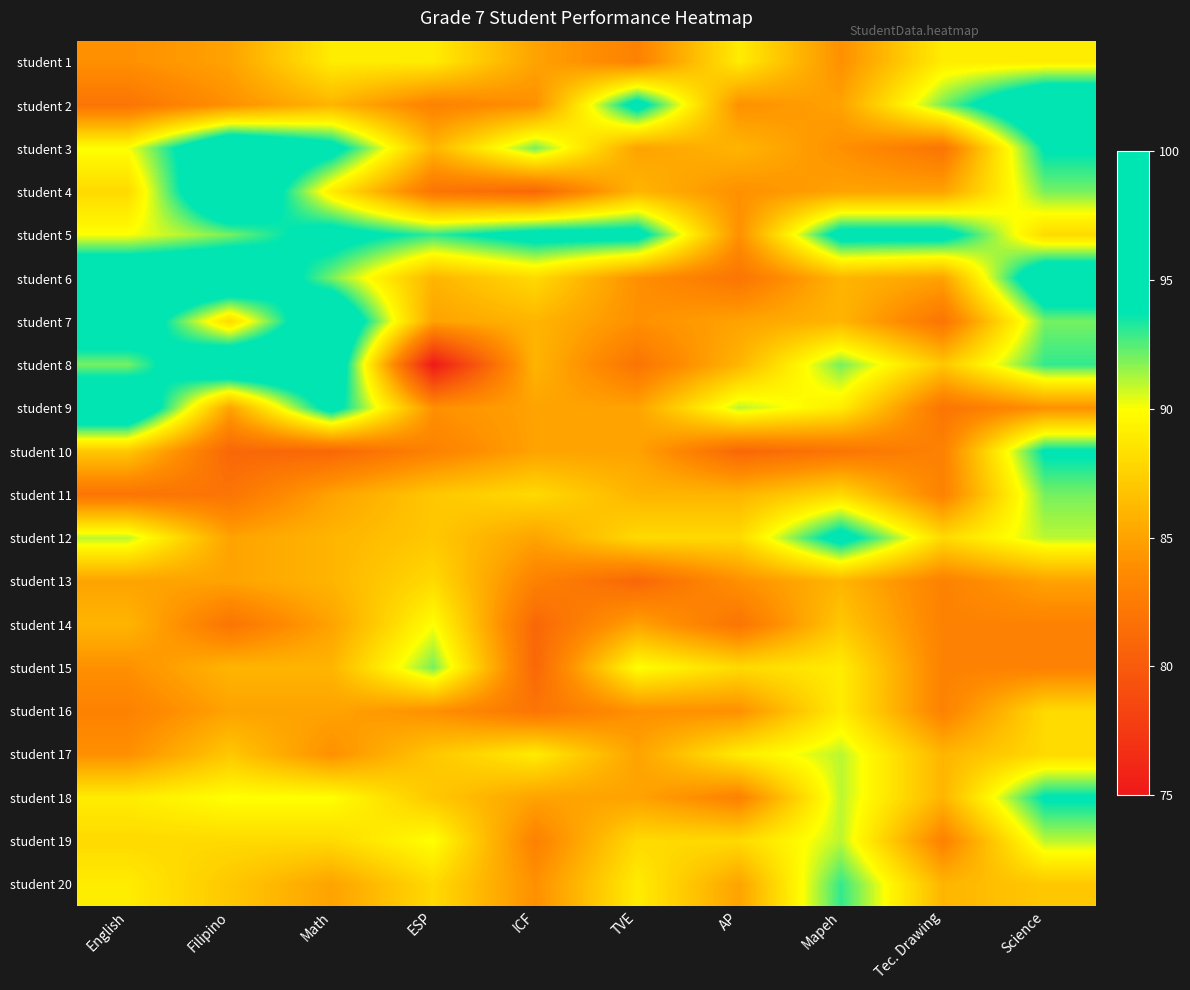

Which has a higher value, Tec. Drawing or TVE?

Tec. Drawing